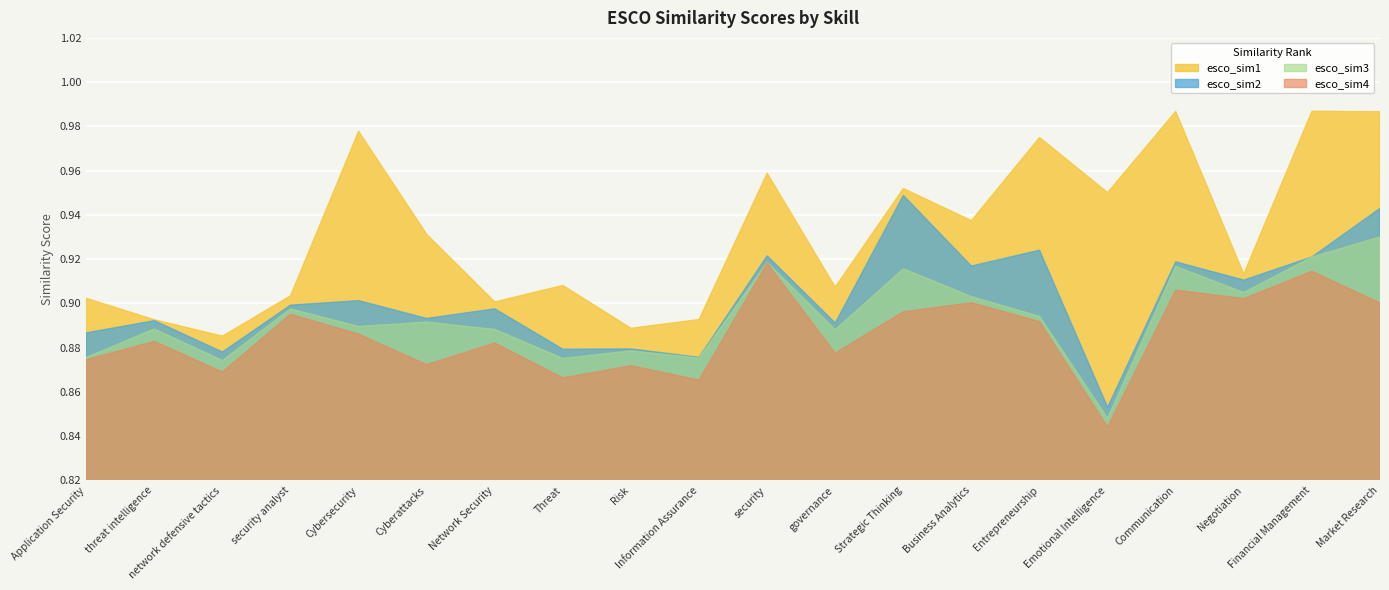

Reading left to right, what are all the values shown in this chart?

esco_sim1: 0.9	0.9	0.9	0.9	1.0	0.9	0.9	0.9	0.9	0.9	1.0	0.9	1.0	0.9	1.0	1.0	1.0	0.9	1.0	1.0
esco_sim2: 0.9	0.9	0.9	0.9	0.9	0.9	0.9	0.9	0.9	0.9	0.9	0.9	0.9	0.9	0.9	0.9	0.9	0.9	0.9	0.9
esco_sim3: 0.9	0.9	0.9	0.9	0.9	0.9	0.9	0.9	0.9	0.9	0.9	0.9	0.9	0.9	0.9	0.8	0.9	0.9	0.9	0.9
esco_sim4: 0.9	0.9	0.9	0.9	0.9	0.9	0.9	0.9	0.9	0.9	0.9	0.9	0.9	0.9	0.9	0.8	0.9	0.9	0.9	0.9